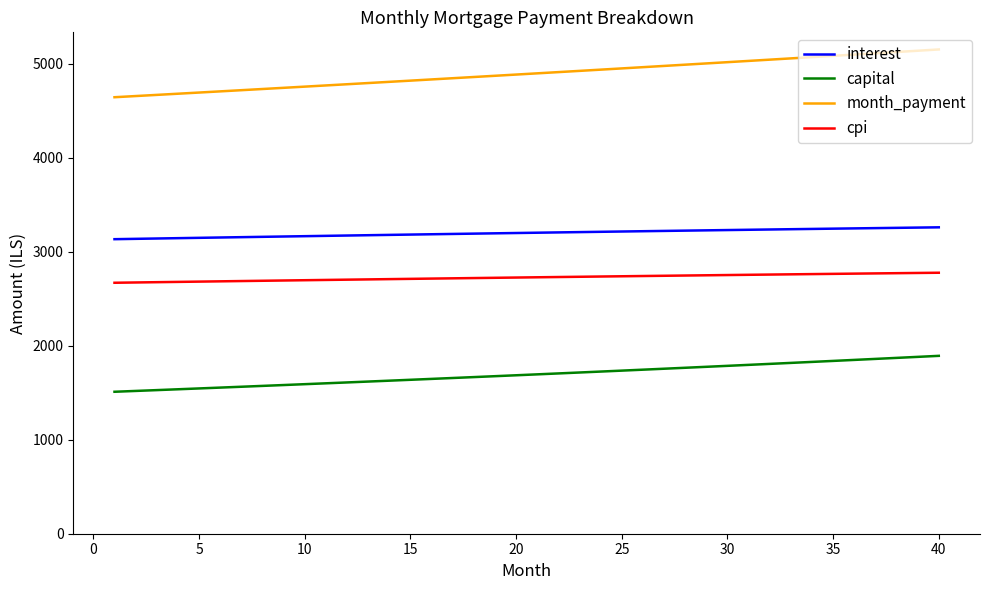

What is the maximum value shown in the chart?

5151.7